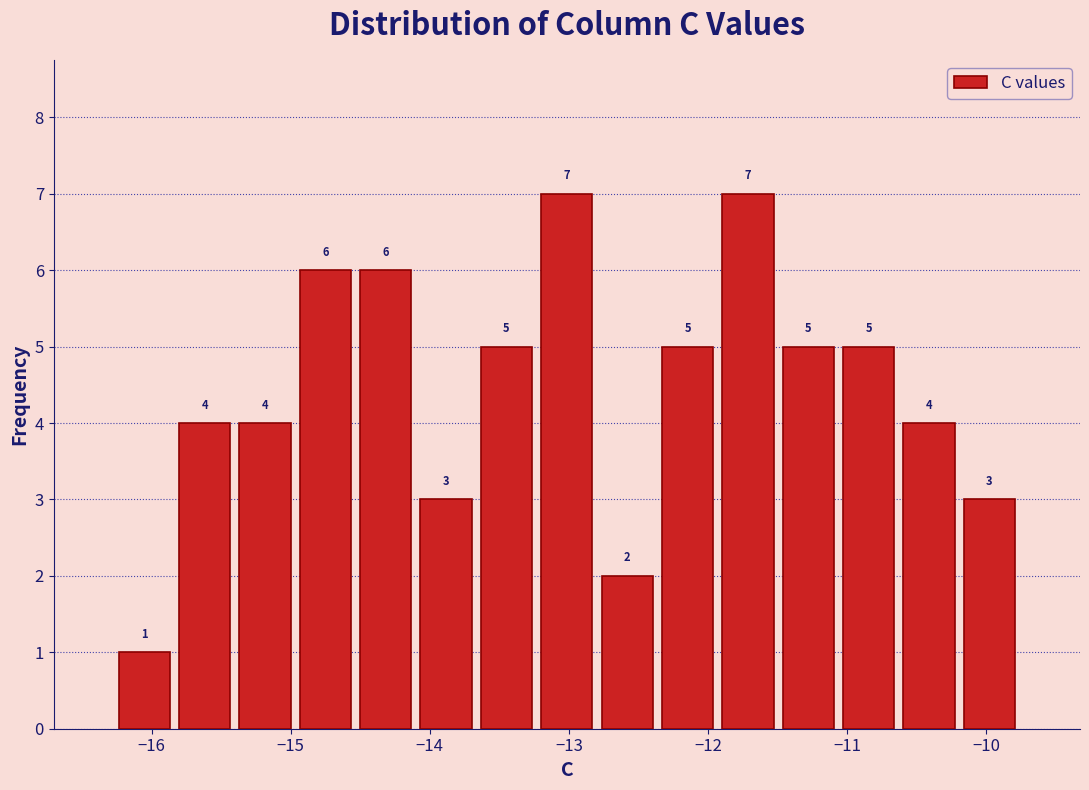

Reading left to right, transcribe this chart: for each bar, give the range it covers on the x-axis and its height. The bar edges are not printed on the chart, so give them approximately, as read against the axis.

-16.3 to -15.8: 1
-15.8 to -15.4: 4
-15.4 to -15.0: 4
-15.0 to -14.5: 6
-14.5 to -14.1: 6
-14.1 to -13.7: 3
-13.7 to -13.2: 5
-13.2 to -12.8: 7
-12.8 to -12.4: 2
-12.4 to -11.9: 5
-11.9 to -11.5: 7
-11.5 to -11.1: 5
-11.1 to -10.6: 5
-10.6 to -10.2: 4
-10.2 to -9.8: 3